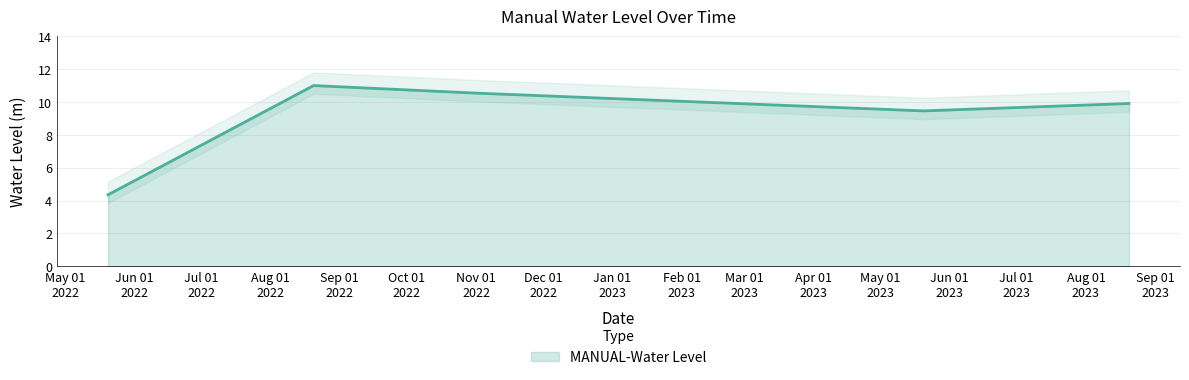

Where is the data nearest to the value 7?

2023-05-20 06:00:00